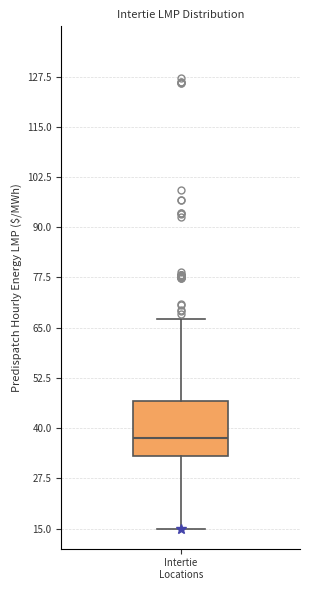

Read this box plot against the y-axis: the position of the median line, the range covered by the box, and the ends of both whiskers. The values are not printed on the chart, so give them approximately, as read against the axis.

median 38, box 32 to 46, whiskers 14 to 68